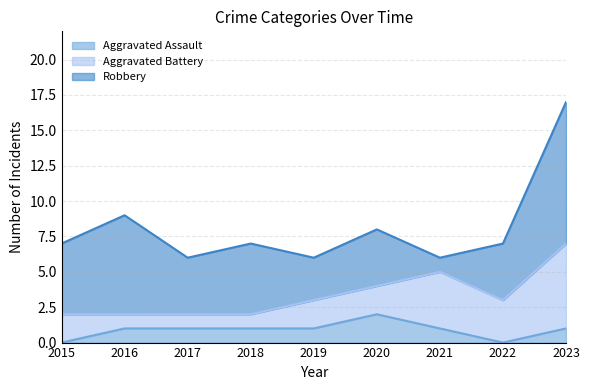

Which series has the largest range (max minus min)?

Robbery